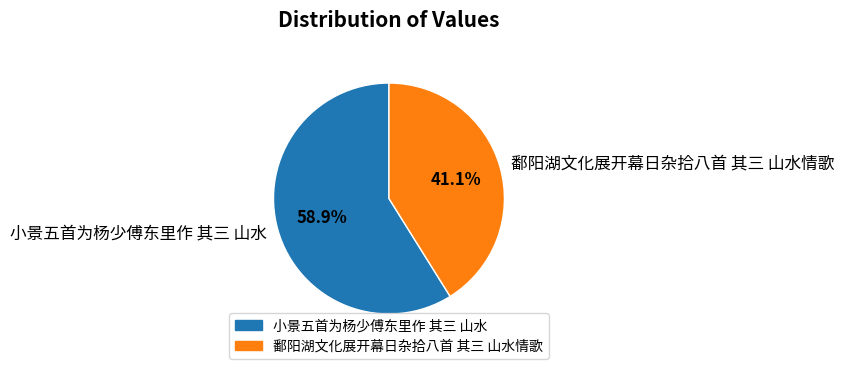

Is it true that 小景五首为杨少傅东里作 其三 山水 is 59% of the pie?

True